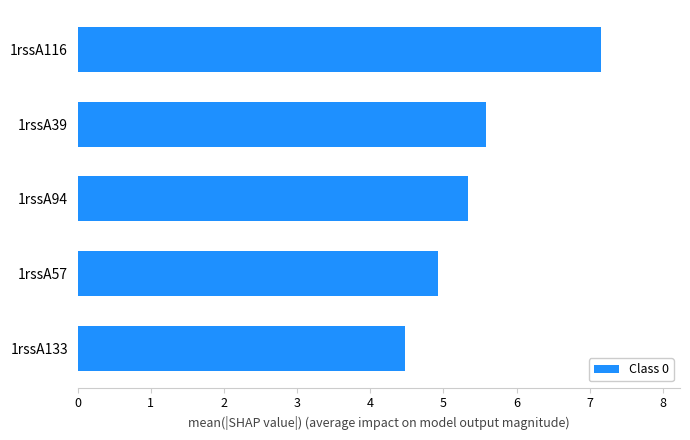

List the labels in order of value, smallest first.

1rssA133, 1rssA57, 1rssA94, 1rssA39, 1rssA116